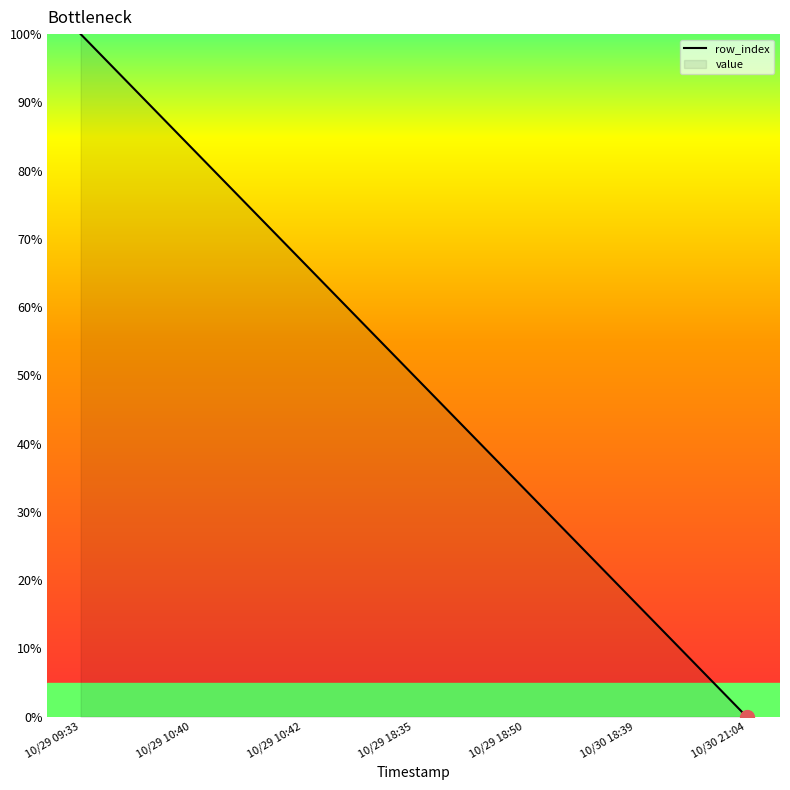

Reading left to right, what are all the values shown in this chart?

100.0	83.3	66.7	50.0	33.3	16.7	0.0